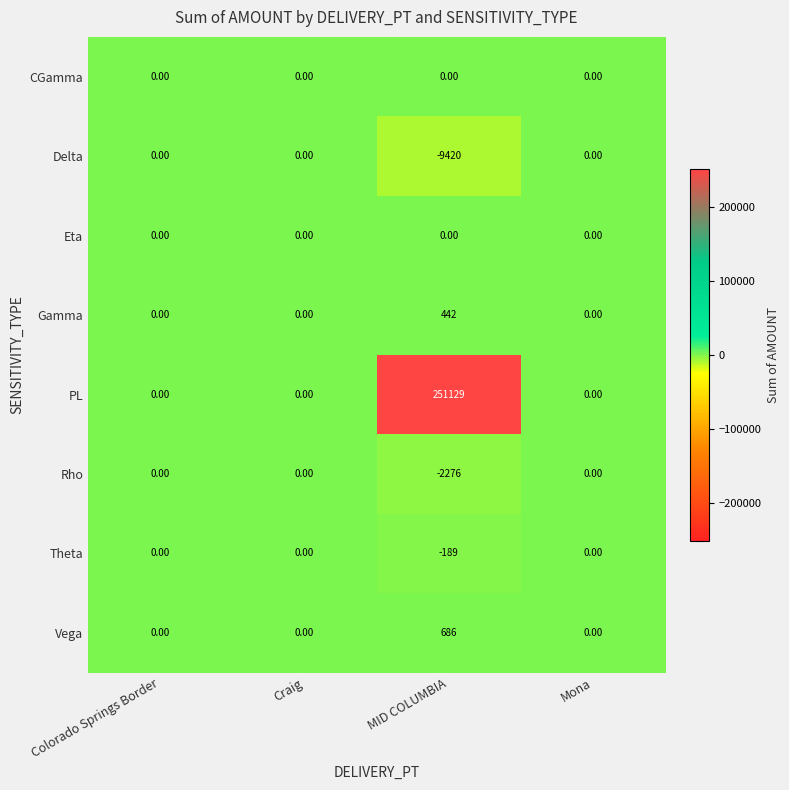

What is the sum of all Rho values?

-2276